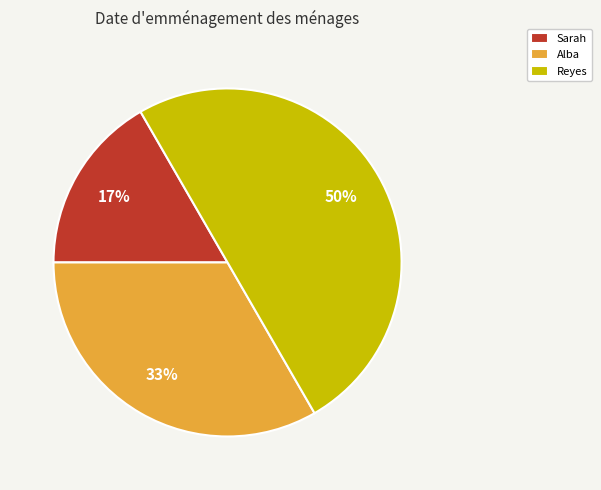

Between Reyes and Sarah, which is larger?

Reyes